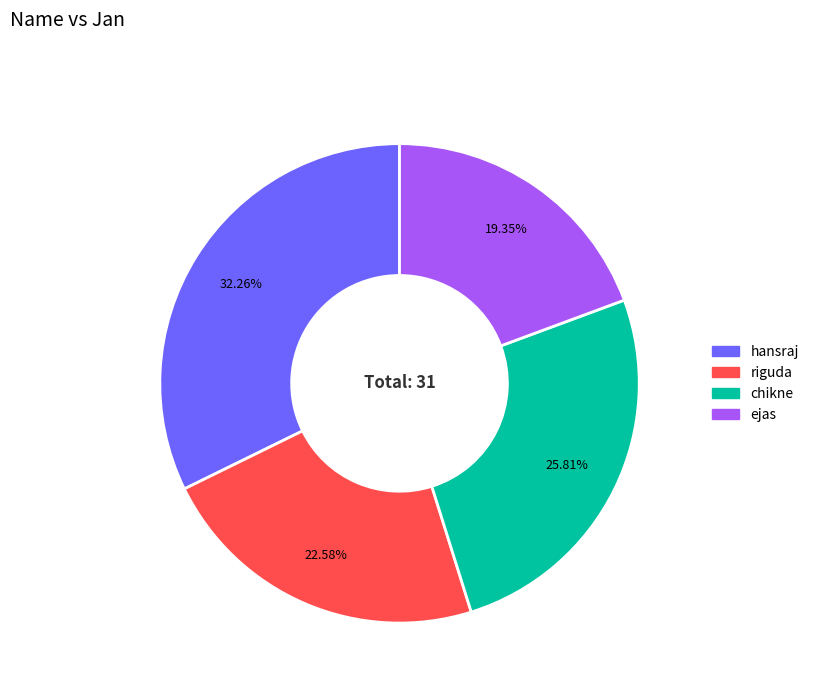

To the nearest percent, what percentage of the pie is chikne?

26%